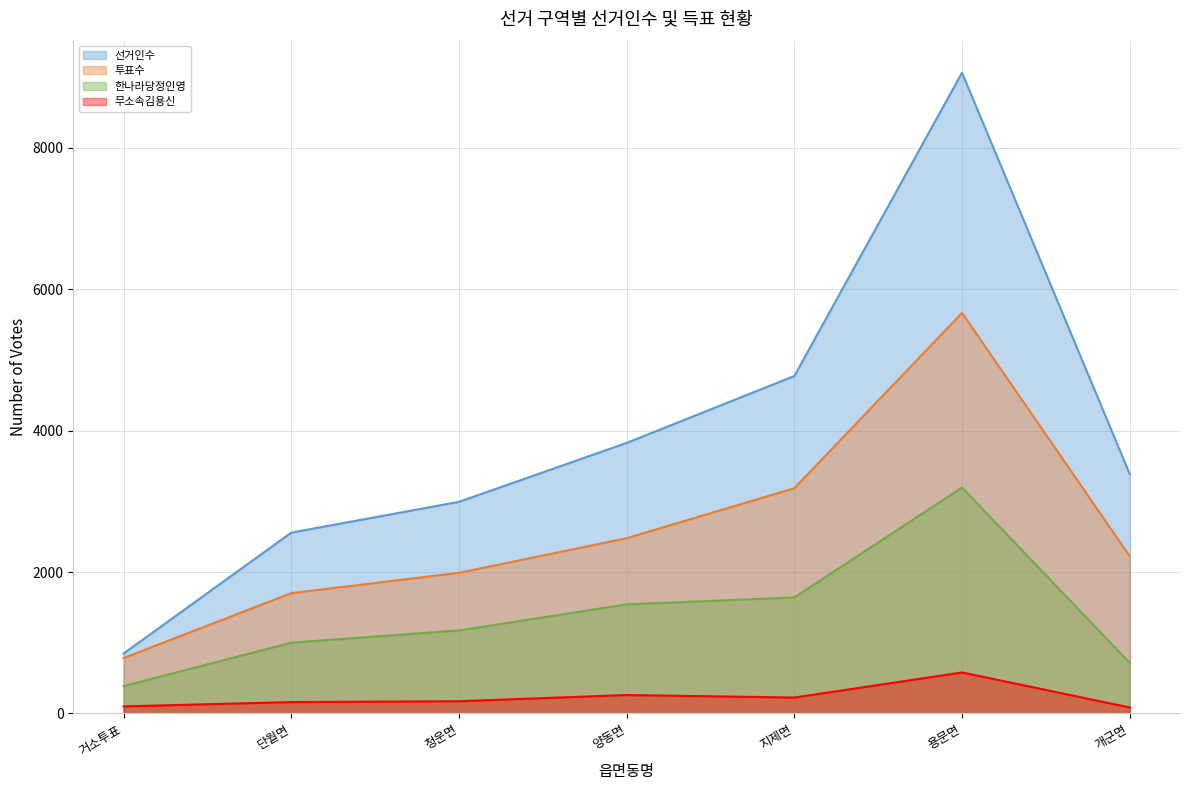

What are all the series names shown in the legend?

선거인수, 투표수, 한나라당정인영, 무소속김용신